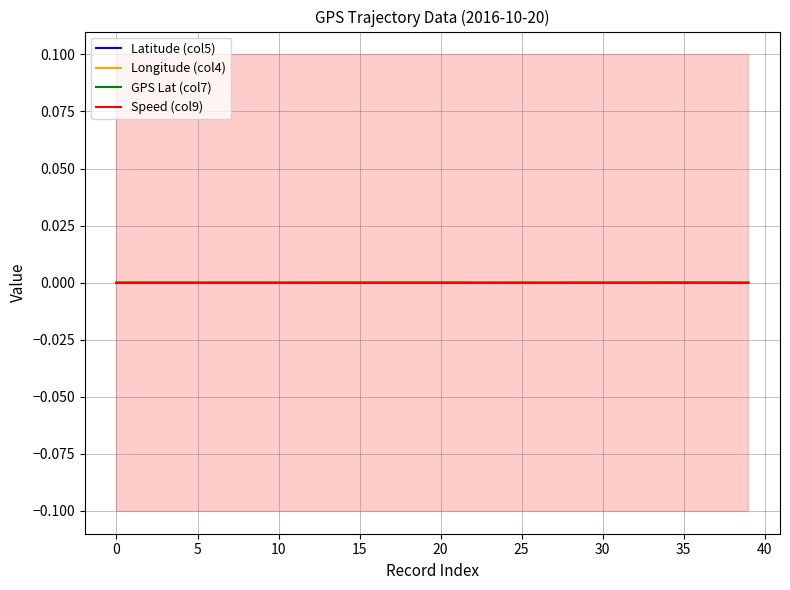

The Latitude (col5) series shows 0.0 at 34. True or false?

False